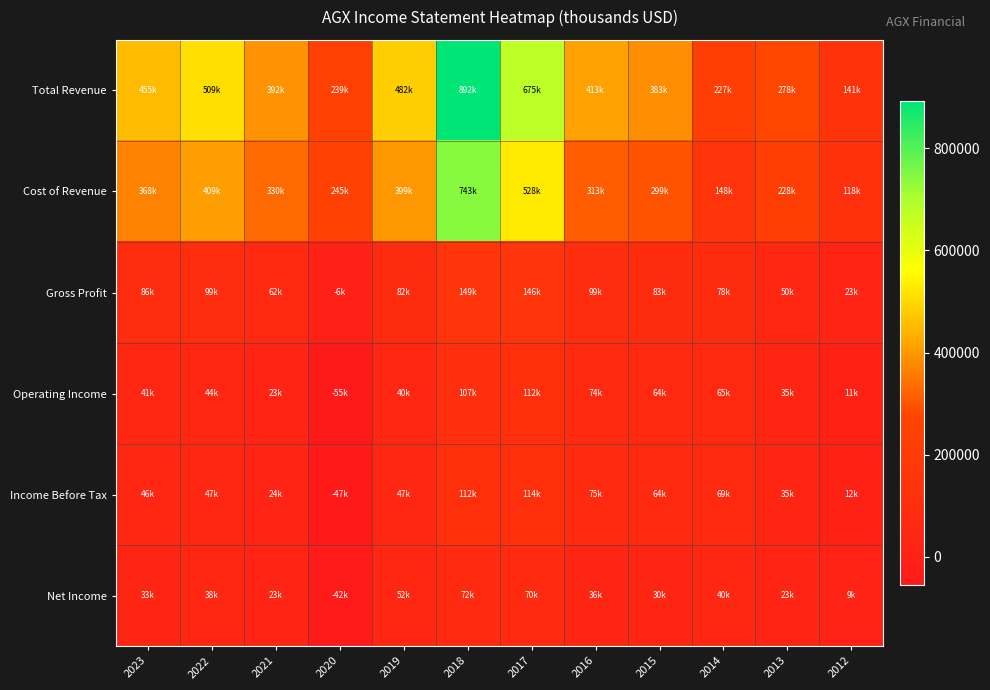

At how many categories does at least one series exceed 583542?

2